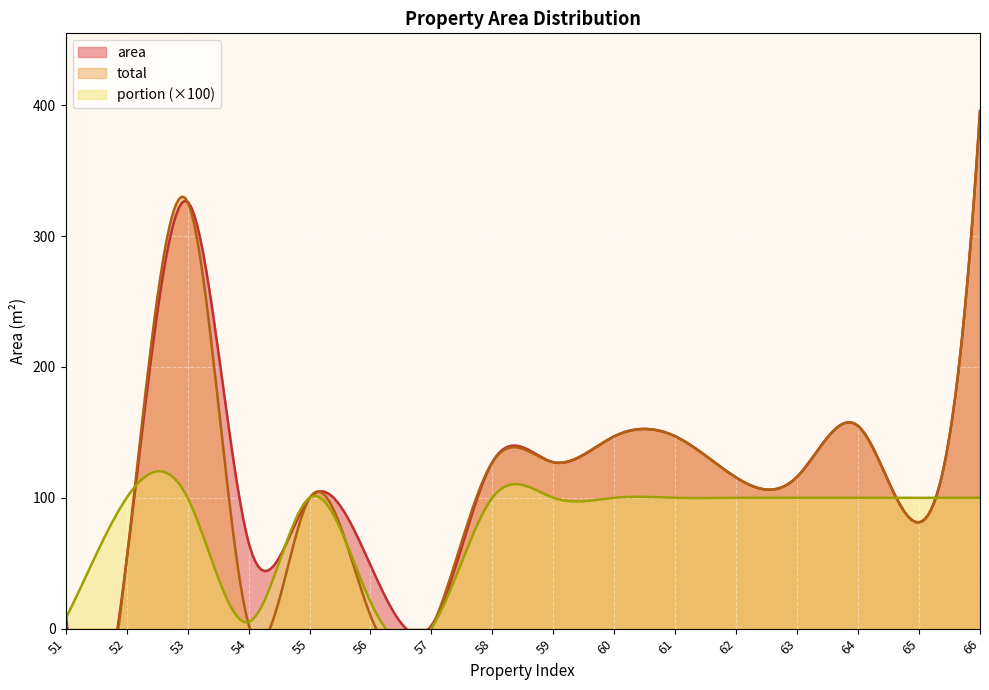

At which category is the sum across all series the highest?

66